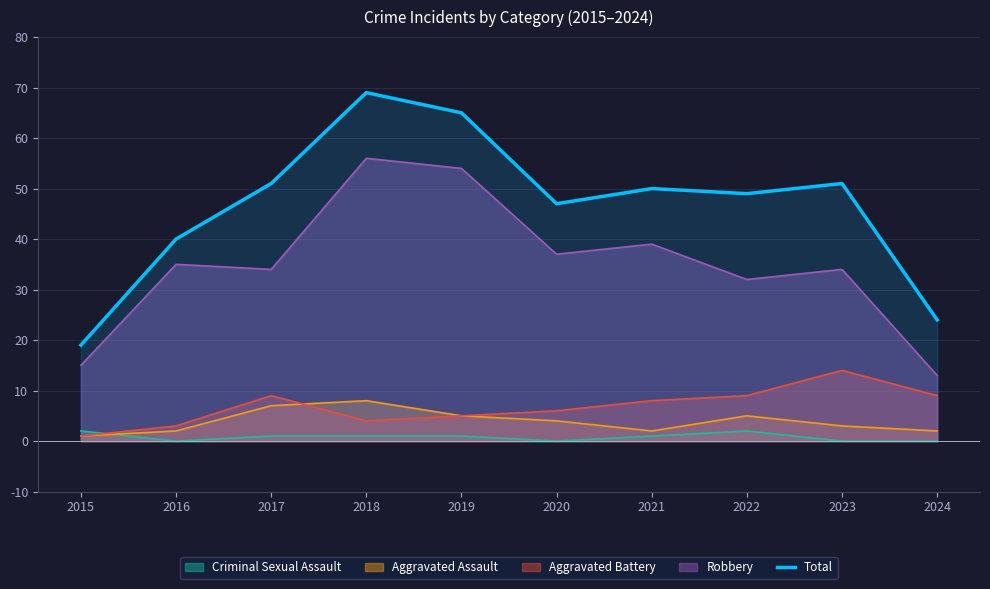

Is the value of Total at 2017 greater than the value of Aggravated Assault at 2020?

Yes